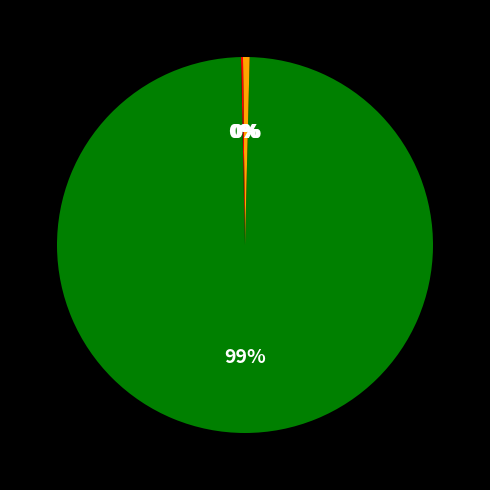

Which slice is the smallest?

MSE